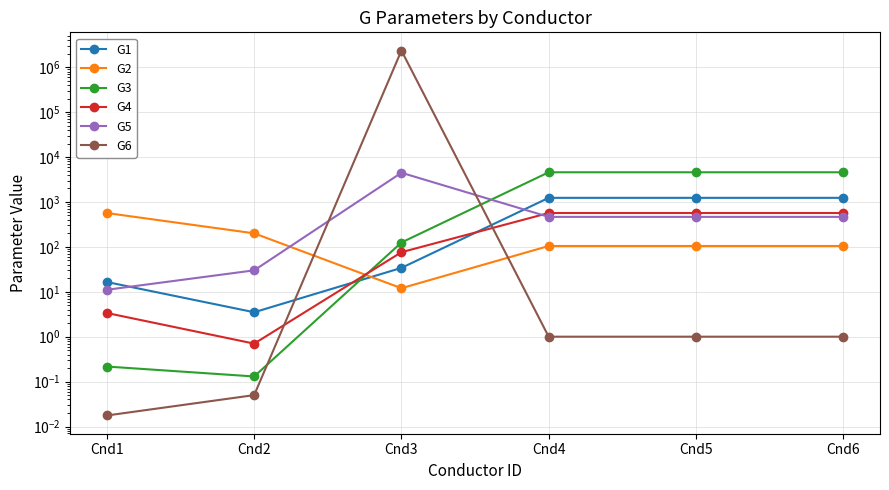

What is the average value of the G6 series?

390872.8